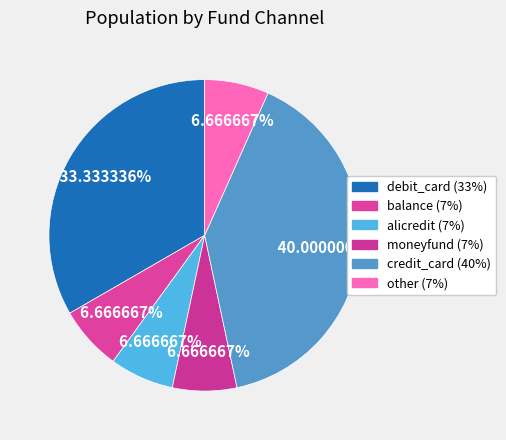

How many slices are in this pie chart?

6